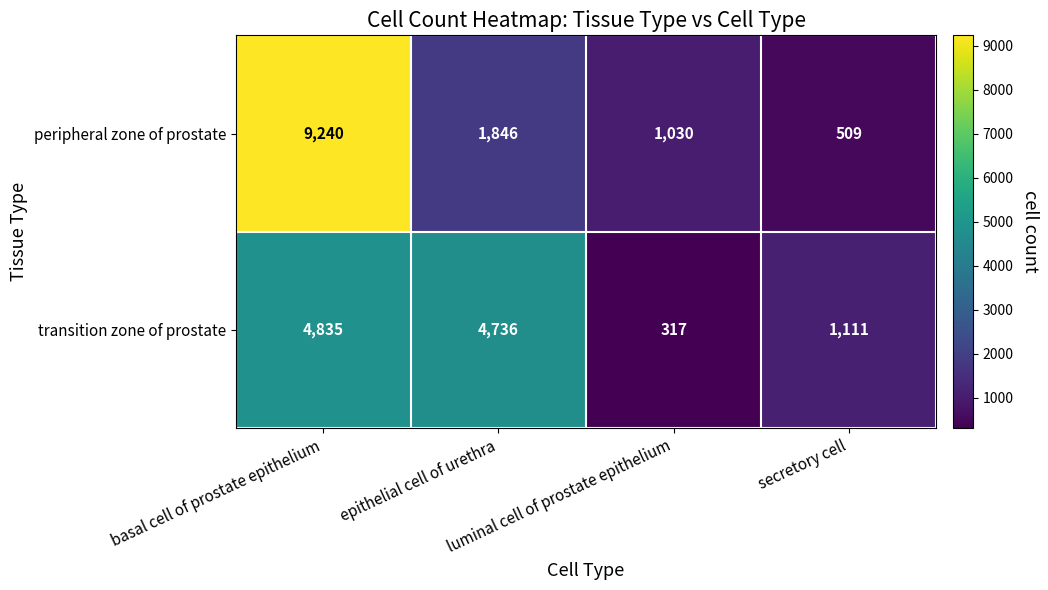

What is the greatest value displayed?

9240